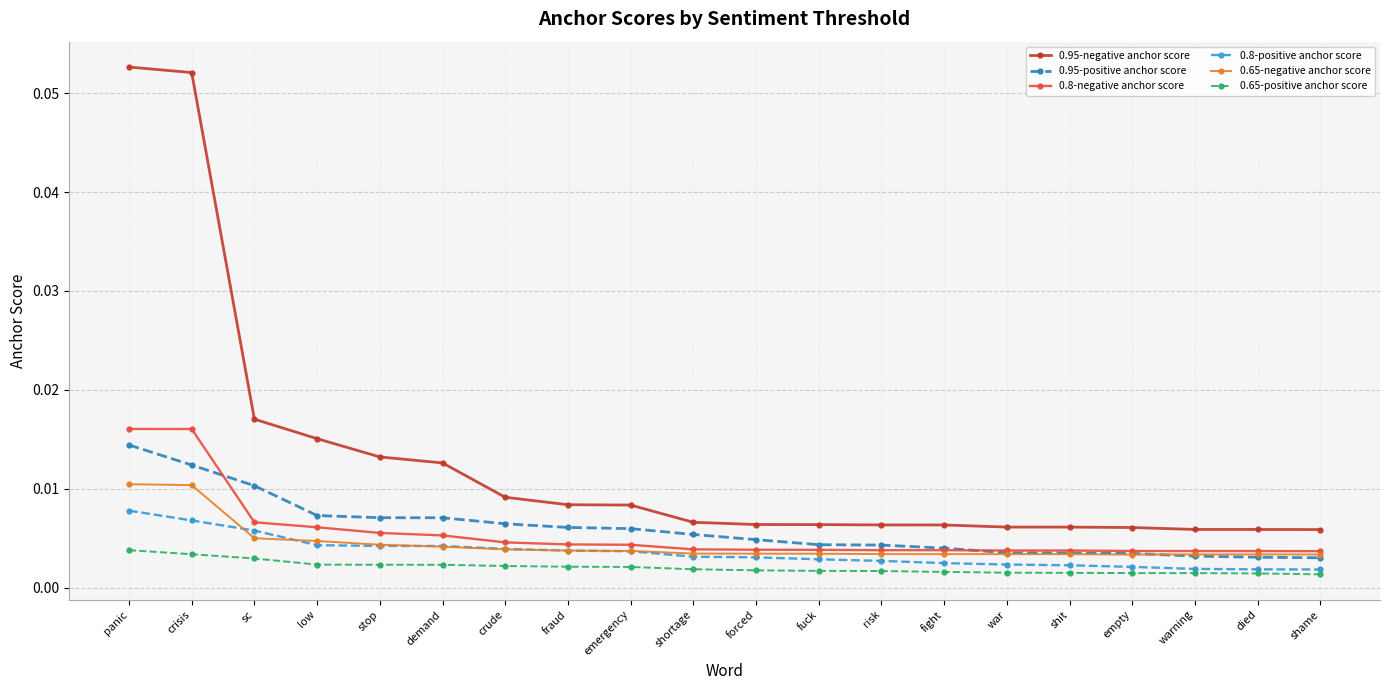

What position from the left is low?

4